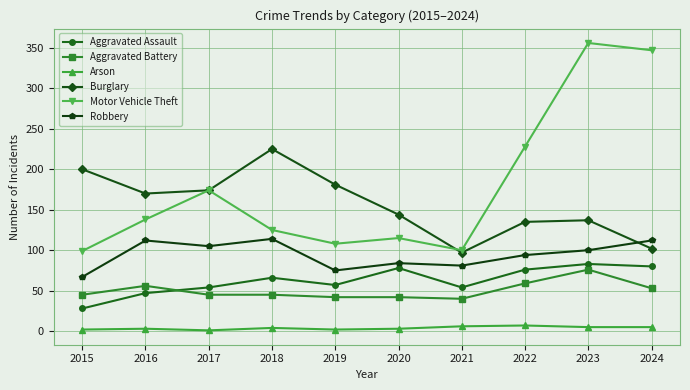

Does the chart have visible grid lines?

Yes